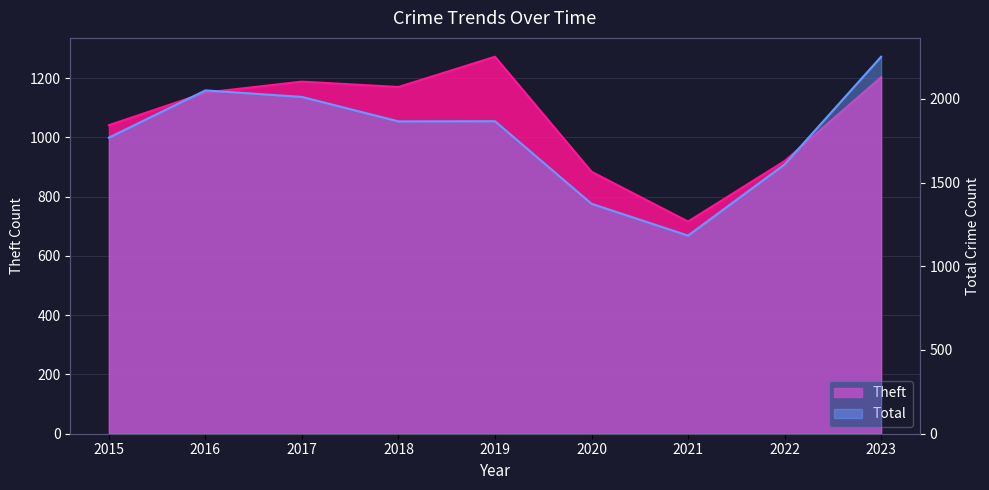

Where does the Theft series first go above 1151?

2017